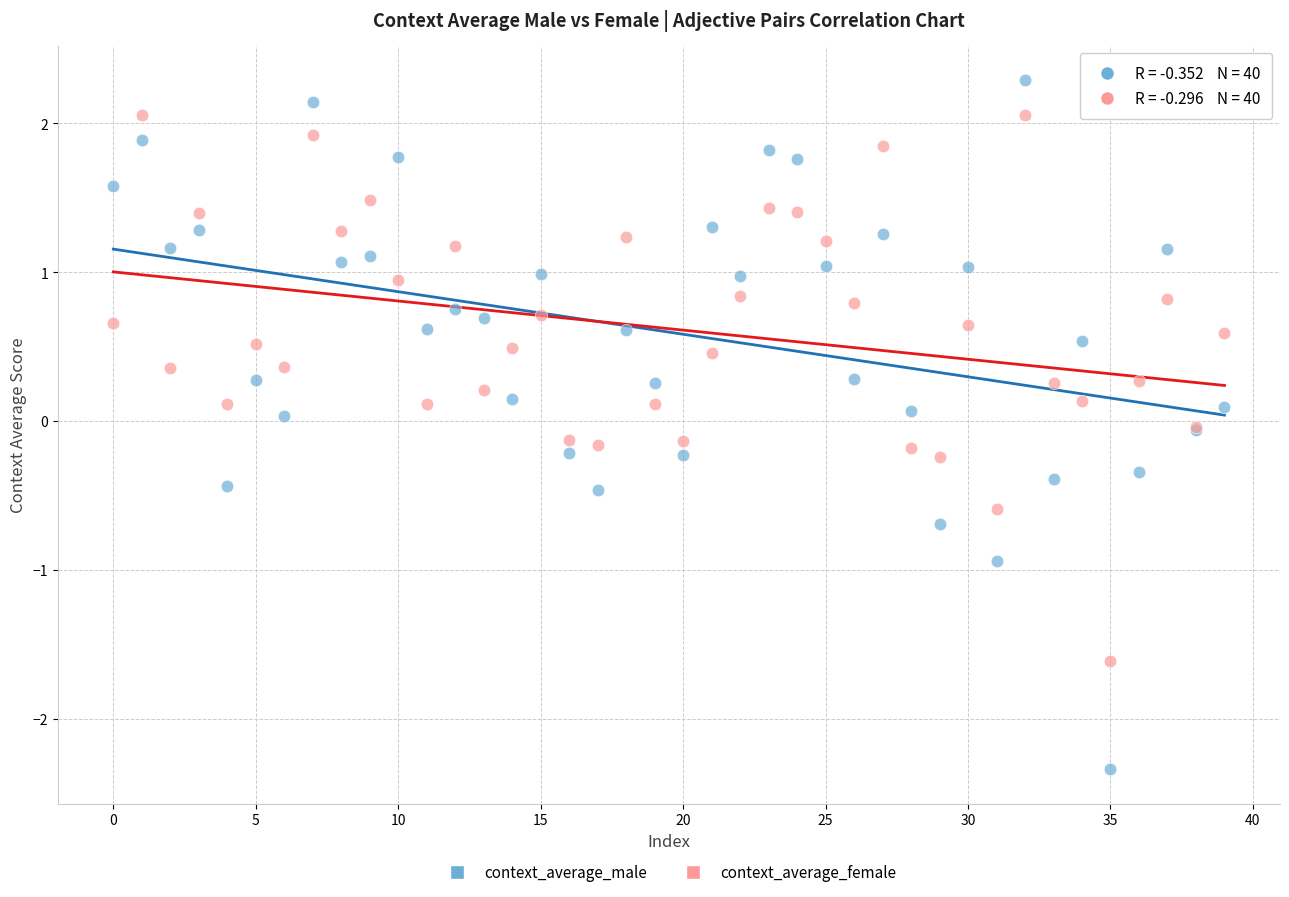

Which series has the widest spread of Y values?

context_average_male